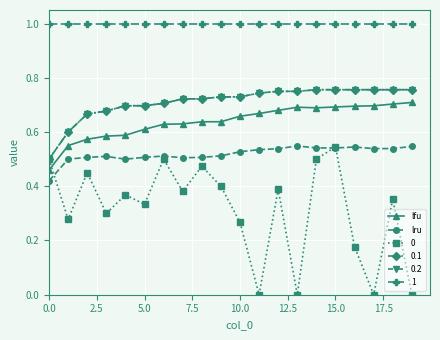

What is the lowest value of the lfu series?

0.5